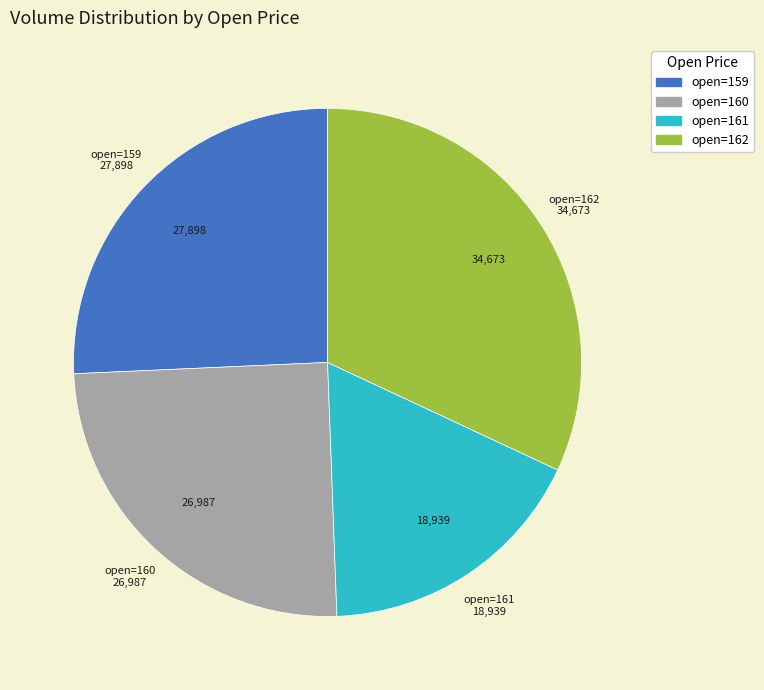

Does any single category account for the majority?

No